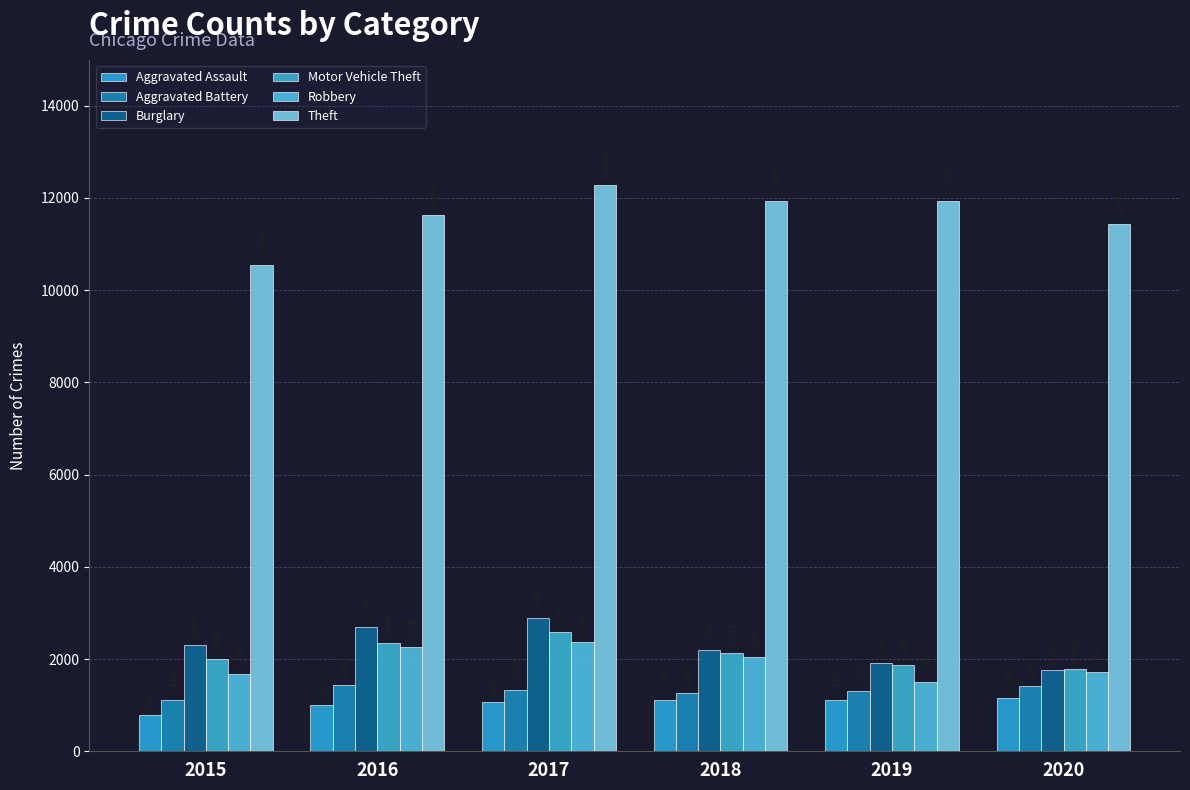

What is the minimum value for Motor Vehicle Theft?

1780